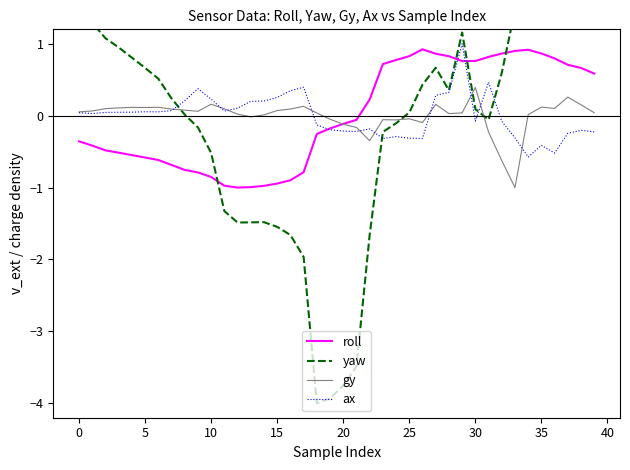

After their last crossing, which series has the higher values: roll or yaw?

yaw